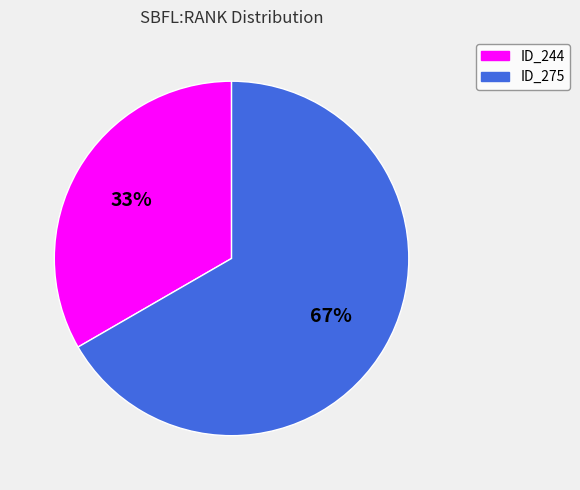

True or false: ID_275 accounts for 67% of the total.

True